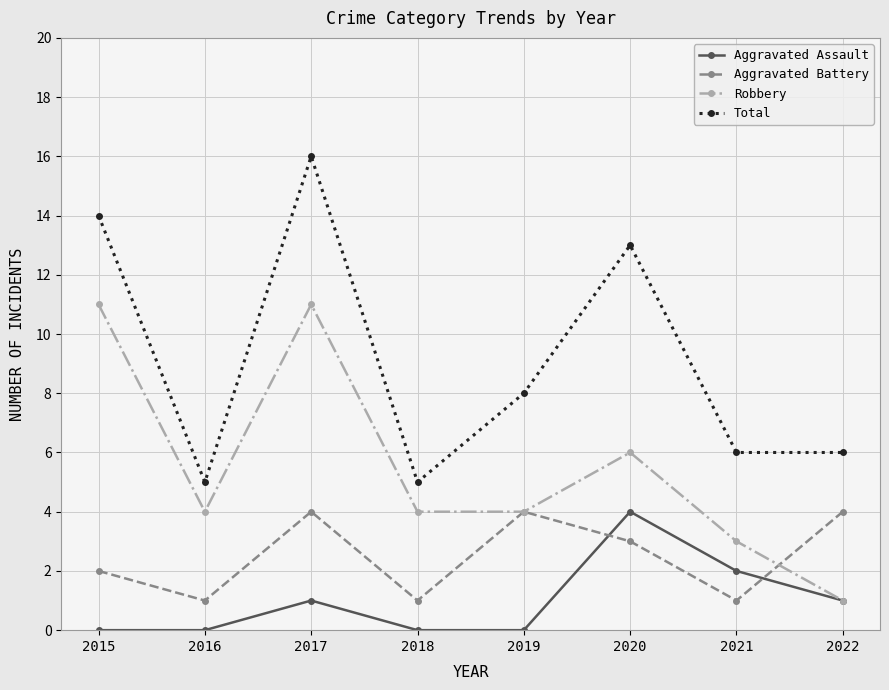

Where is the first local maximum for Total?

2017